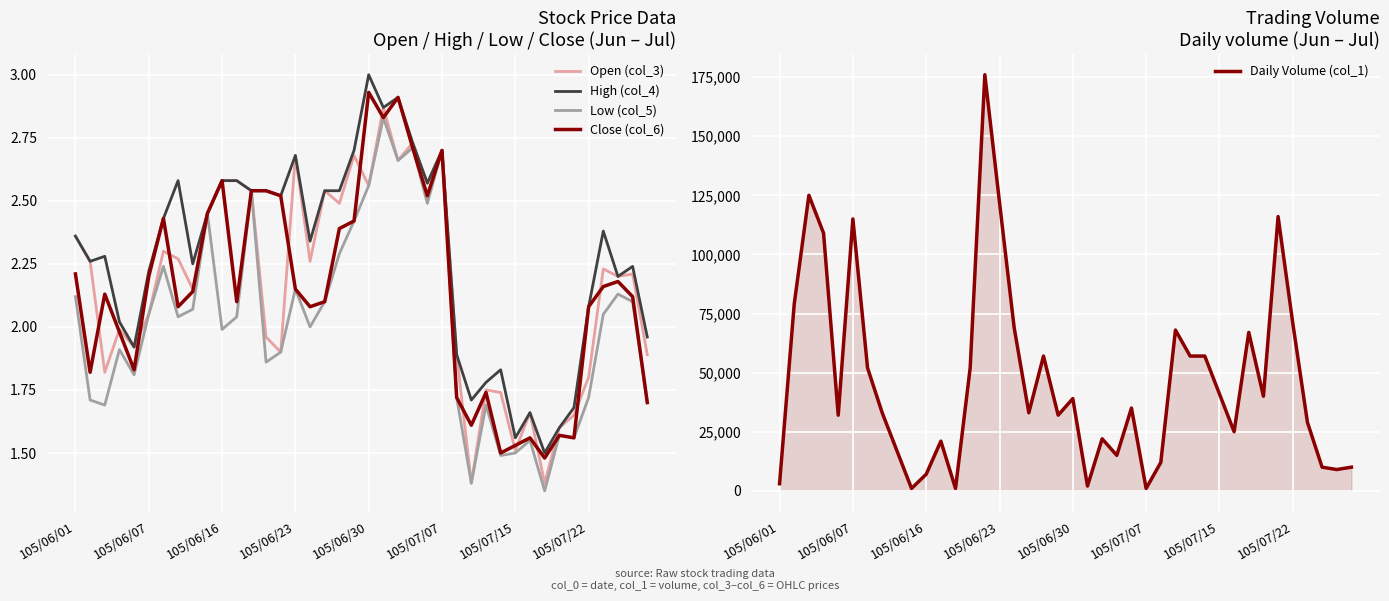

What is the difference between the Open (col_3) values at 13 and 17?

0.6